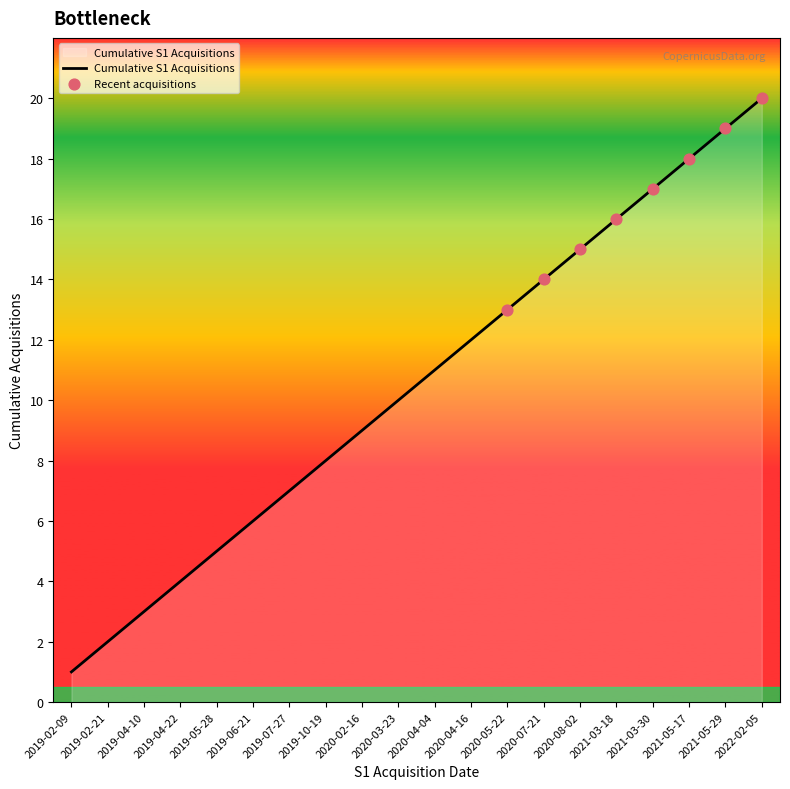

Which has a higher value, 2020-04-04 or 2019-02-09?

2020-04-04